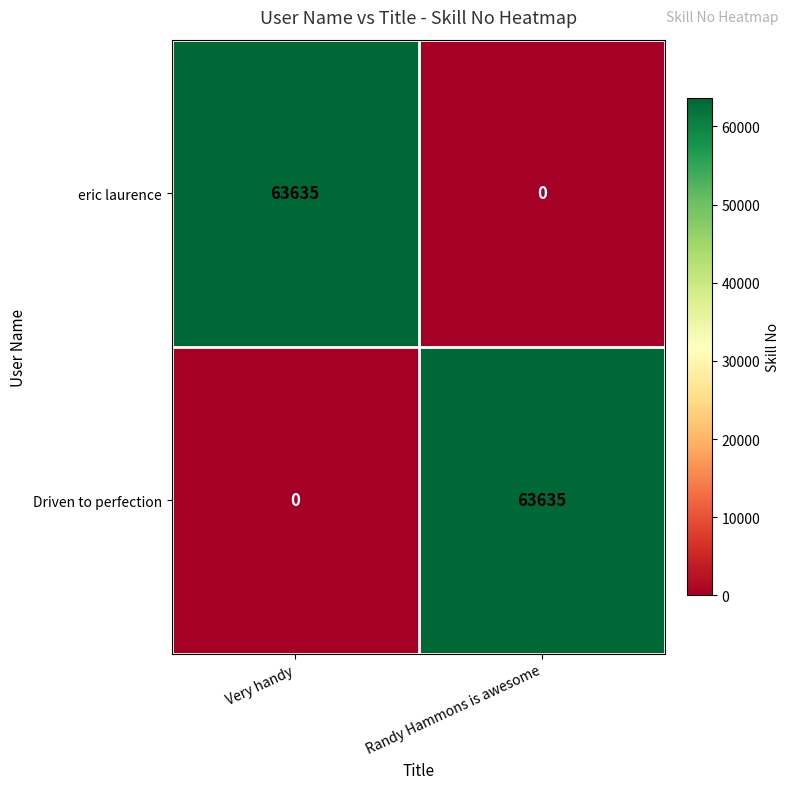

Rank the categories by Driven to perfection value from highest to lowest.

Randy Hammons is awesome, Very handy